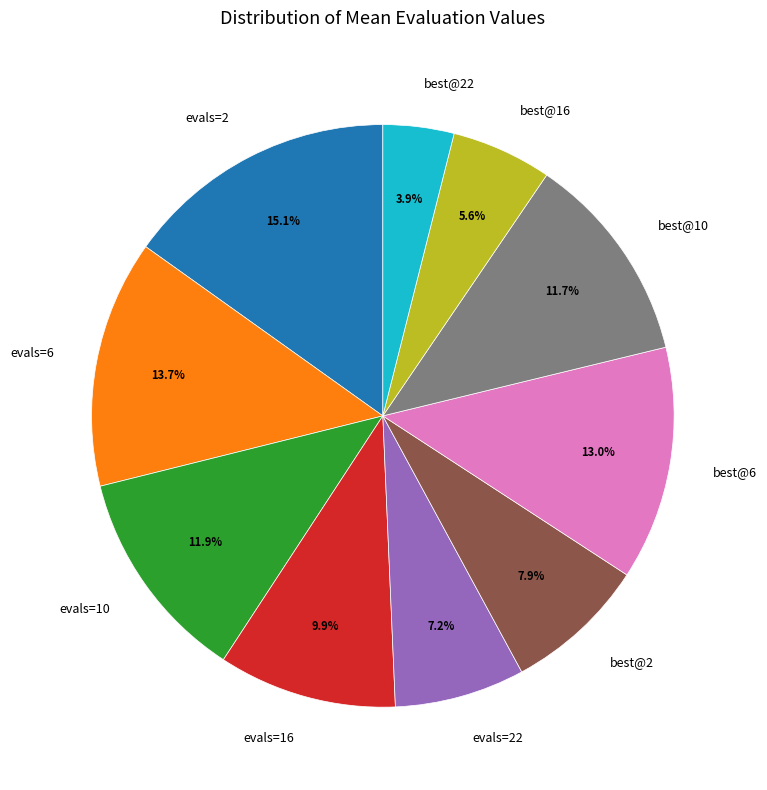

Which category has the biggest portion of the pie?

evals=2